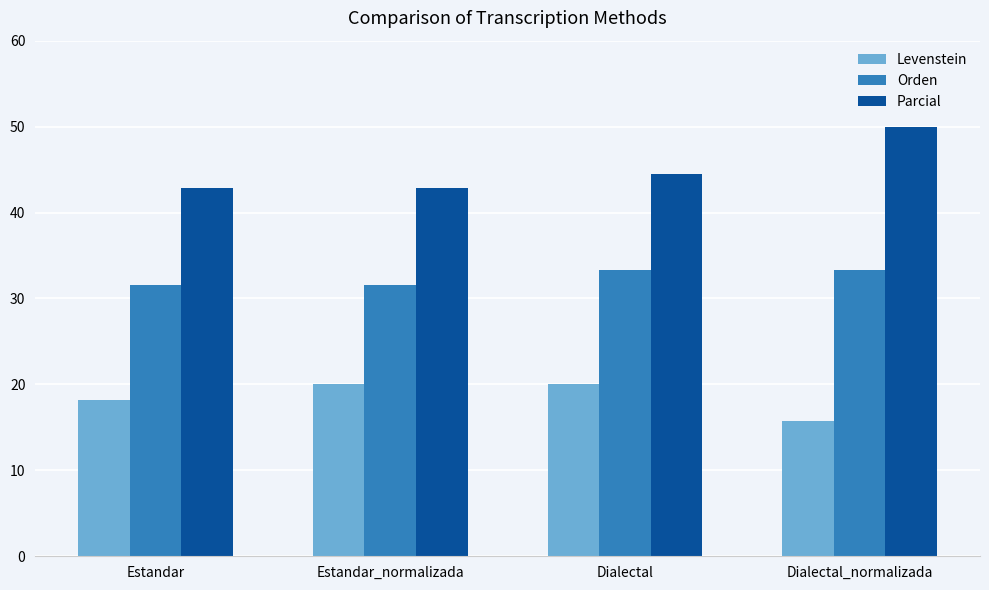

At how many categories does at least one series exceed 37?

4